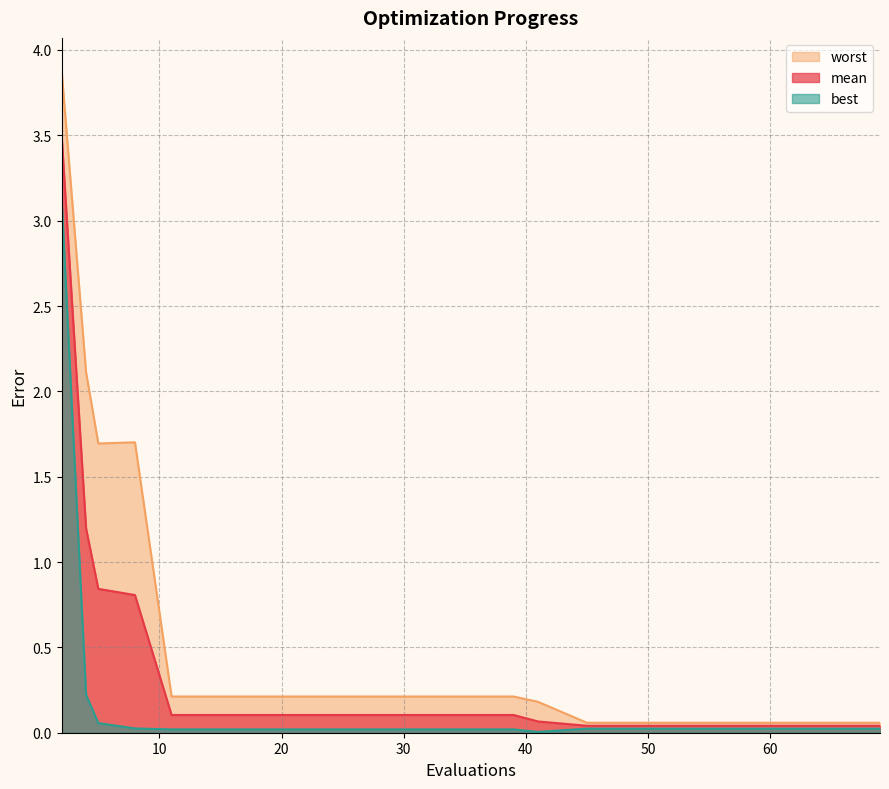

True or false: best and mean intersect in this chart.

False